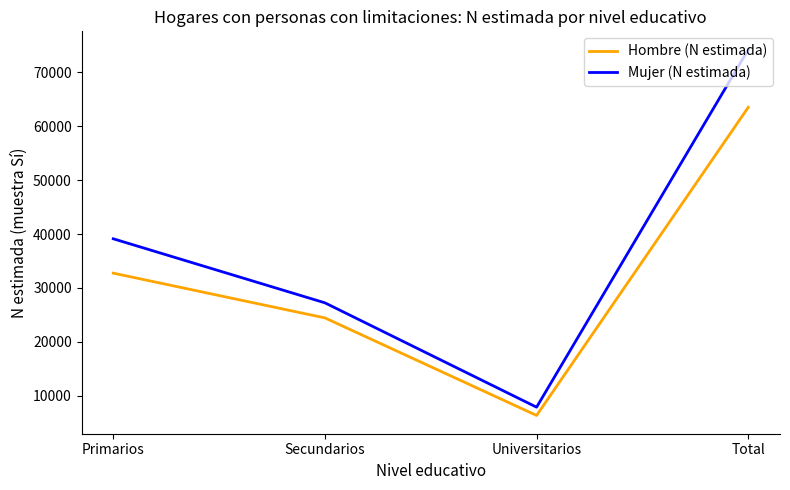

At which label does Hombre (N estimada) reach its minimum?

Universitarios